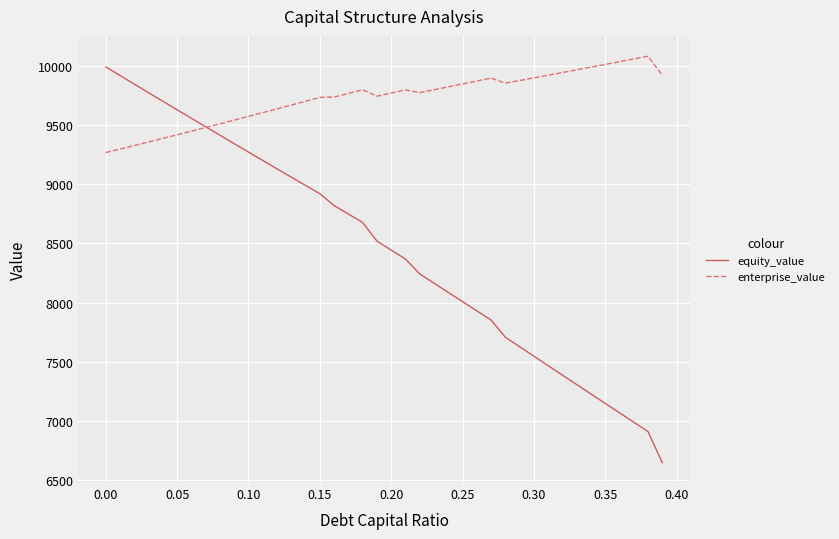

Which series has the largest total across all categories?

enterprise_value